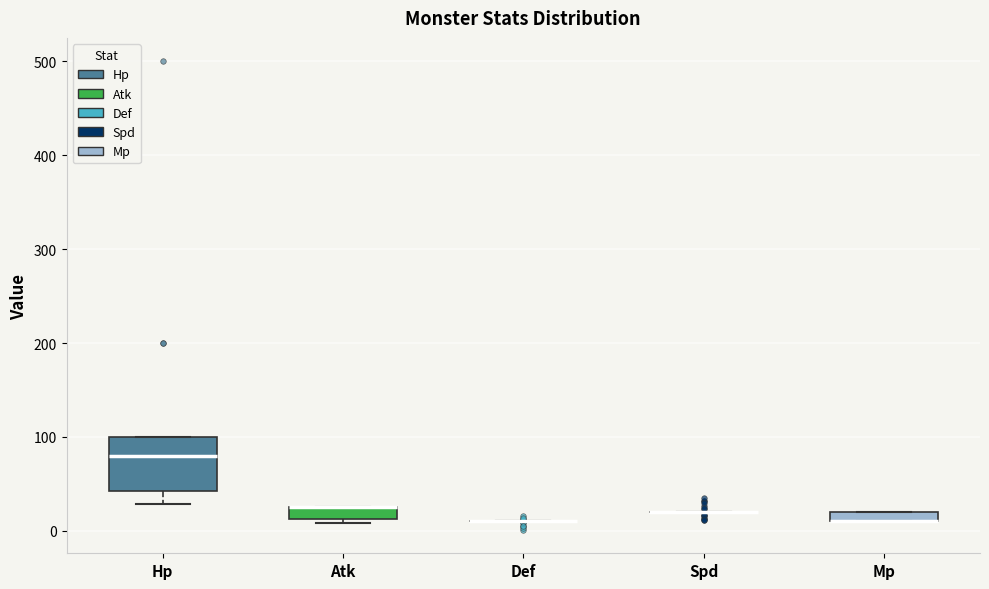

Comparing the boxes themselves (not the whiskers), which one is the tallest?

Hp